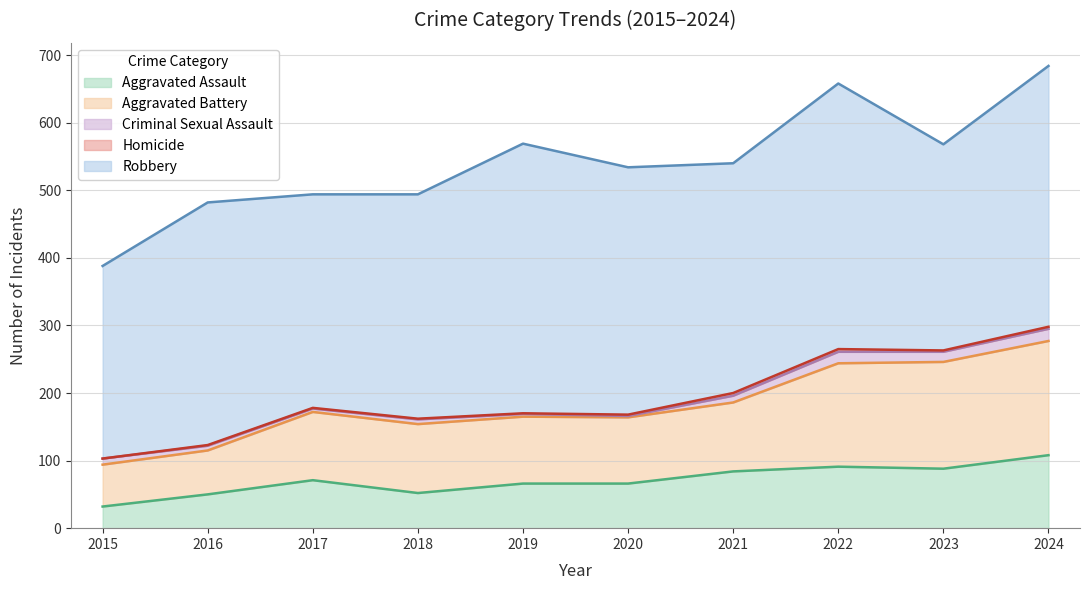

What are all the series names shown in the legend?

Aggravated Assault, Aggravated Battery, Criminal Sexual Assault, Homicide, Robbery